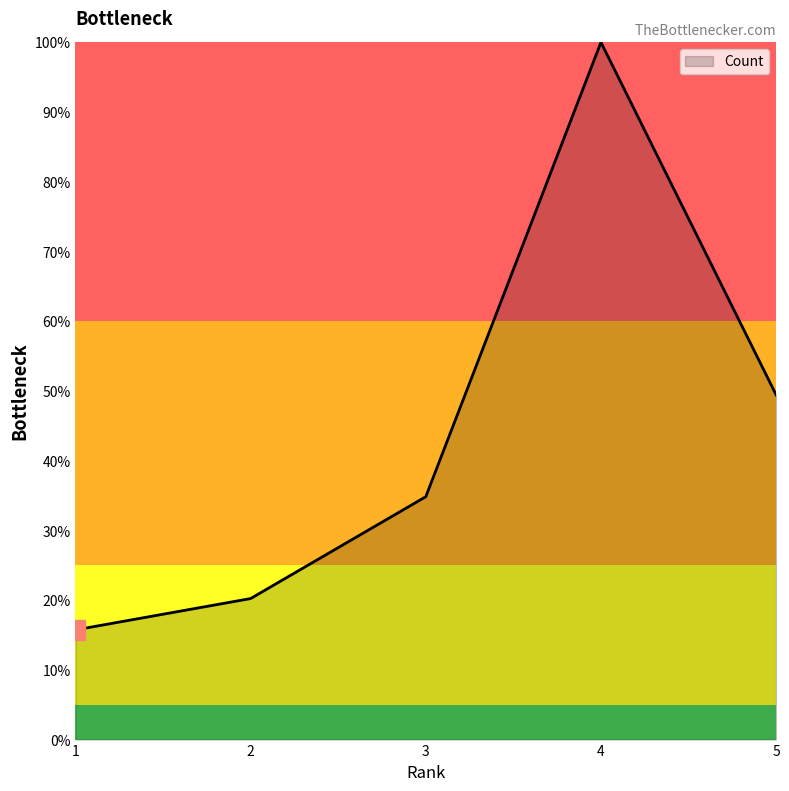

Rank the categories by value from lowest to highest.

1, 2, 3, 5, 4